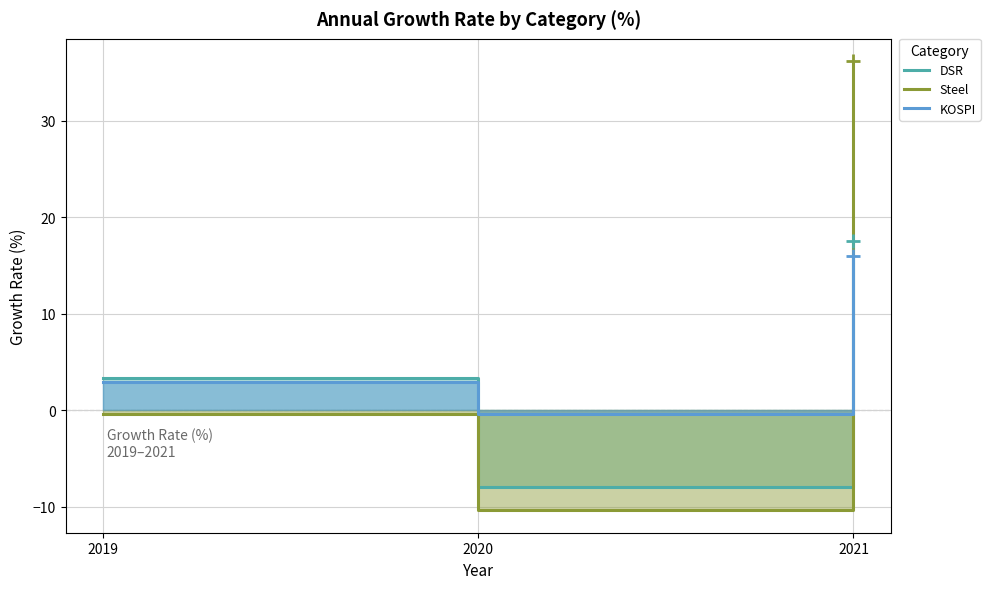

What is the value of the Steel point at the 2nd from the left?

-10.4